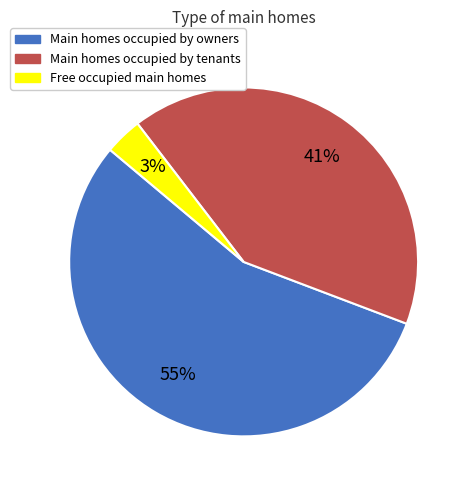

How many segments does this pie chart have?

3